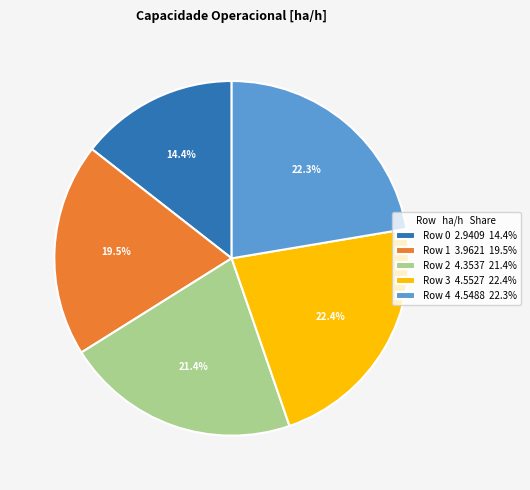

Between Row 4 4.5488 22.3% and Row 2 4.3537 21.4%, which is larger?

Row 4 4.5488 22.3%